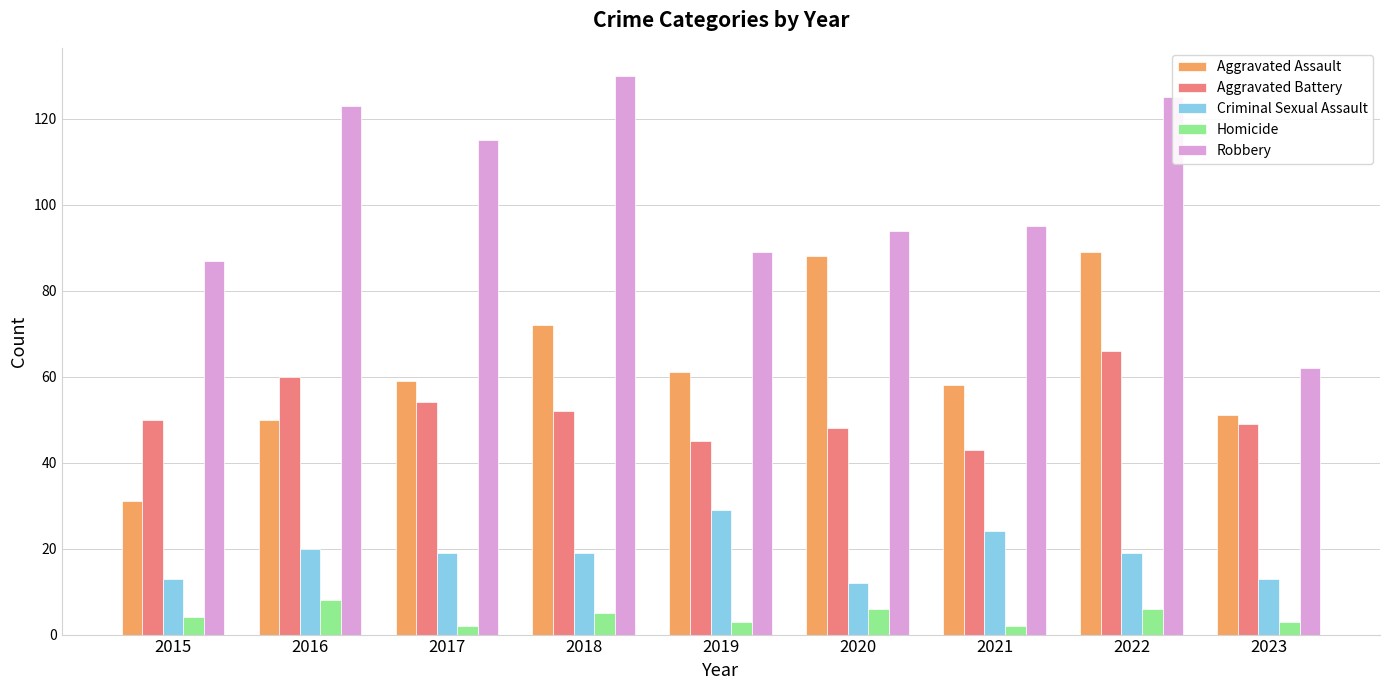

Read the Homicide value at 2020.

6